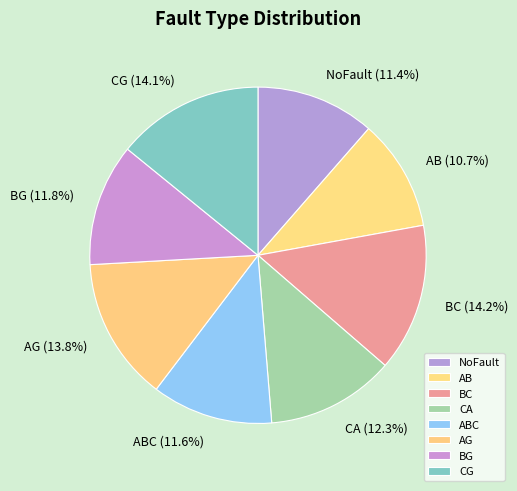

Count the number of slices in the pie.

8